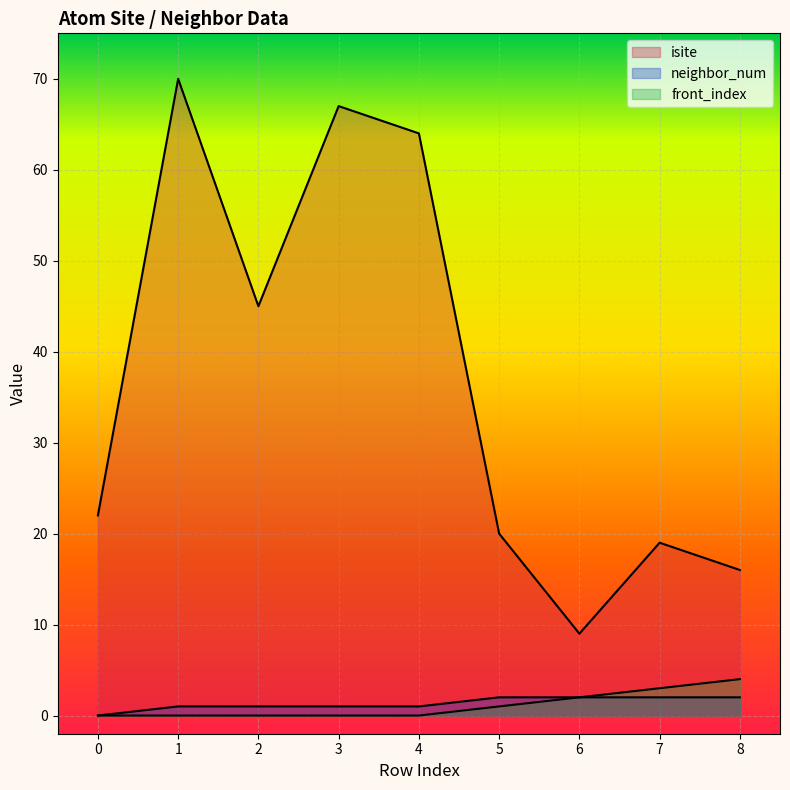

Reading left to right, list all the values displayed in this chart.

isite: 0=22	1=70	2=45	3=67	4=64	5=20	6=9	7=19	8=16
neighbor_num: 0=0	1=1	2=1	3=1	4=1	5=2	6=2	7=2	8=2
front_index: 0=0	1=0	2=0	3=0	4=0	5=1	6=2	7=3	8=4